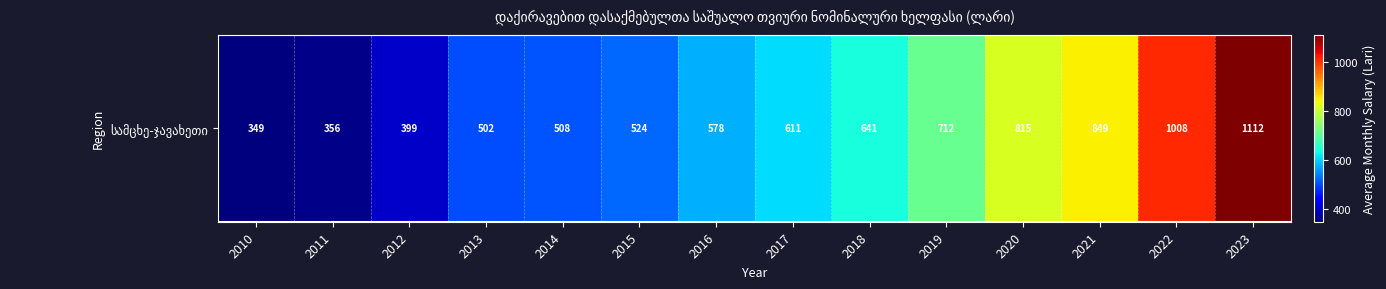

Read the value at 2016.

578.3